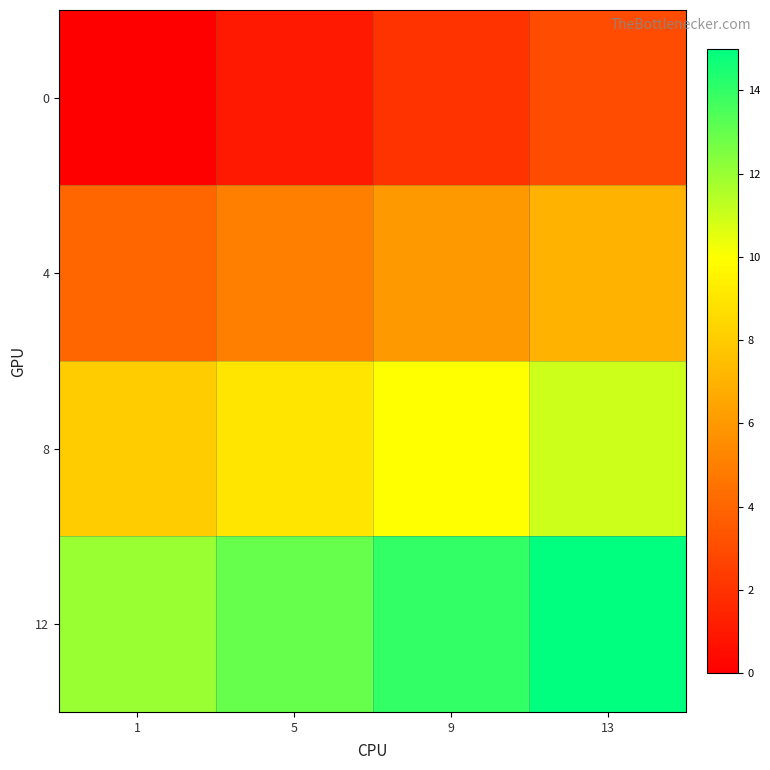

Which has a higher value, 13 or 9?

13